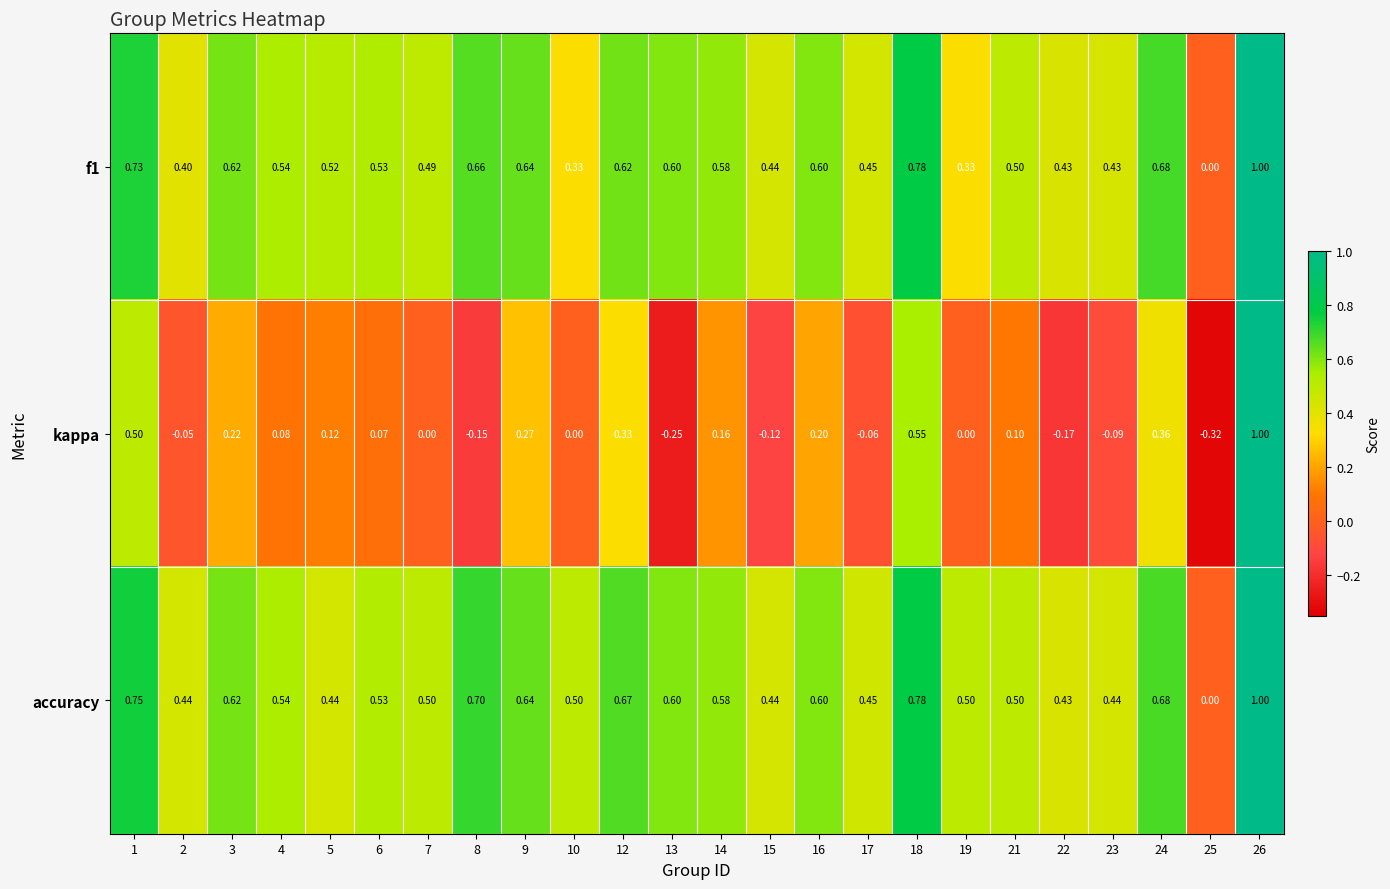

Which series has the largest range (max minus min)?

kappa